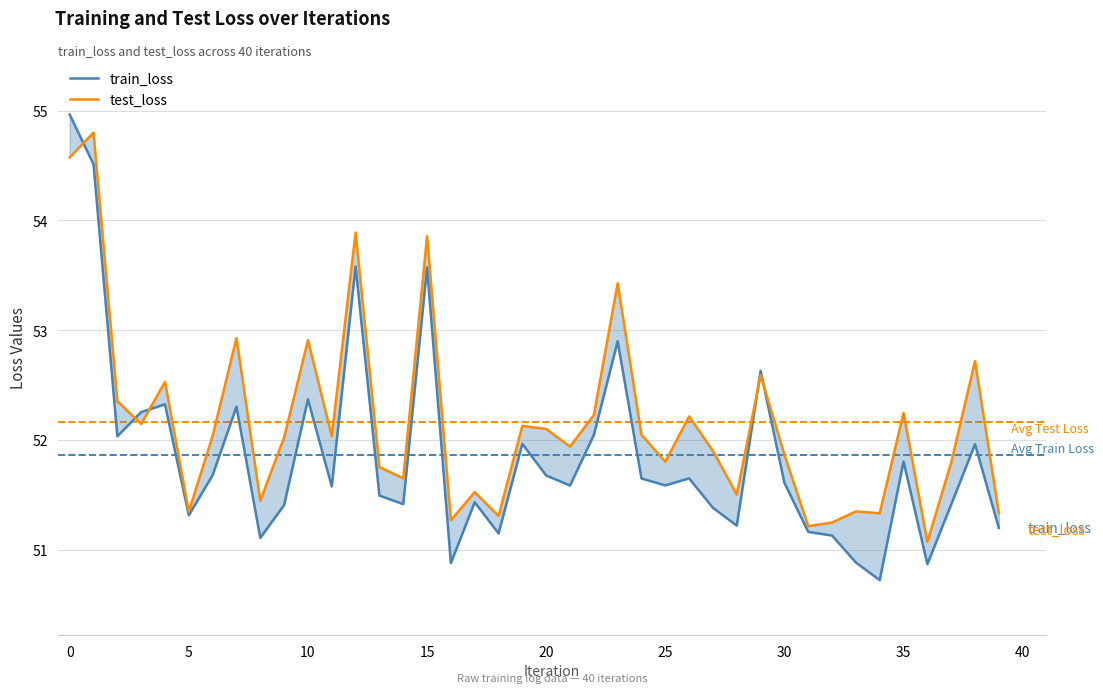

What is the value of the test_loss point at the 20th from the left?

52.1